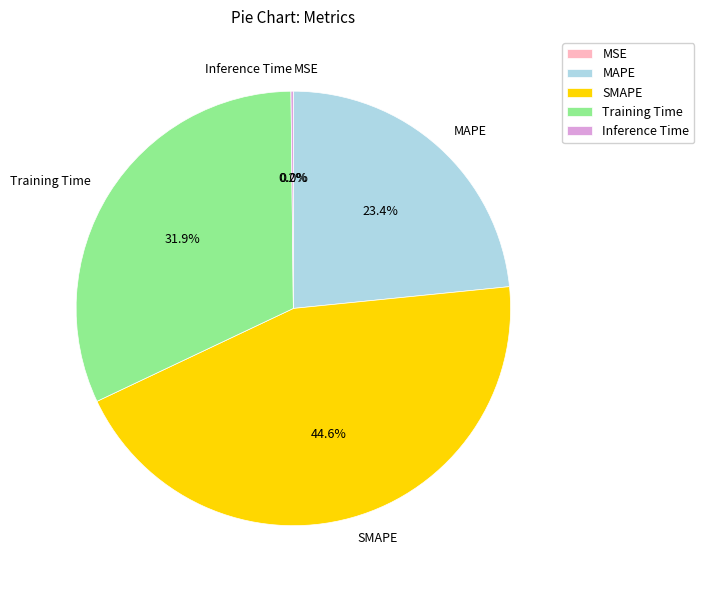

To the nearest percent, what percentage of the pie is MAPE?

23%